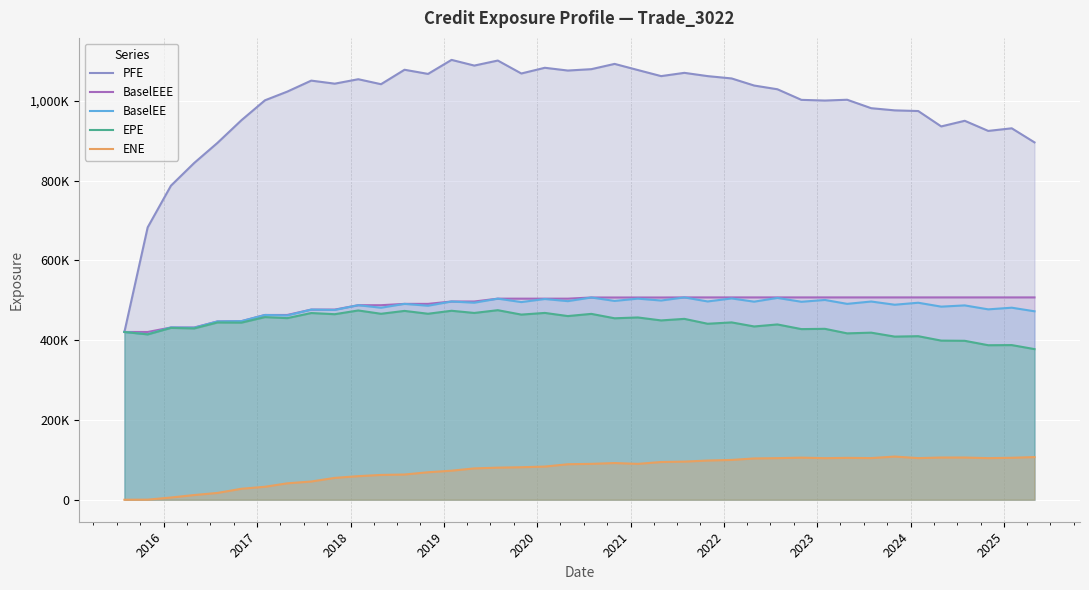

How many lines are shown in the chart?

5